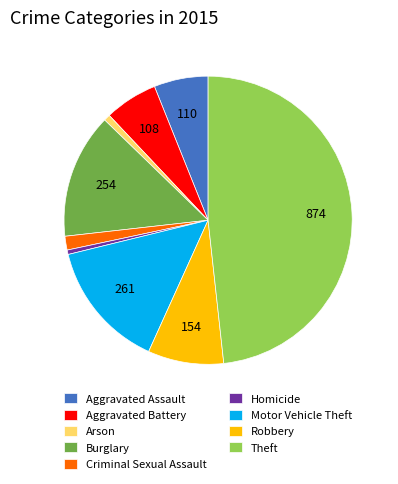

Is the sum of Burglary and Aggravated Battery greater than half?

No